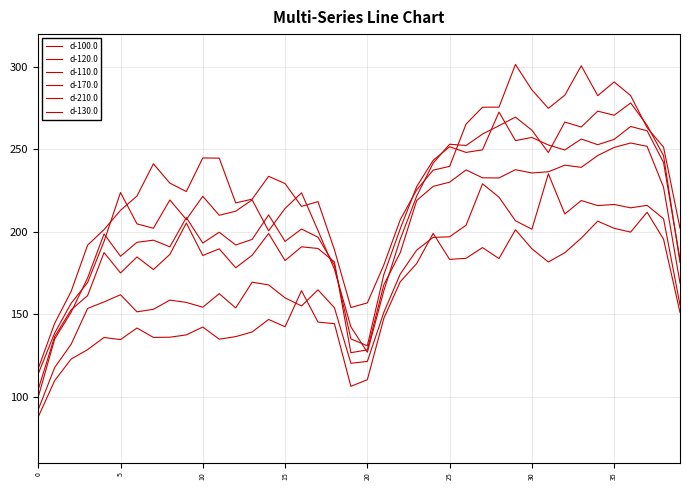

Reading left to right, extract all data points from this chart.

d-100.0: 117.0	144.5	163.8	191.9	201.4	213.1	221.7	241.3	229.6	224.5	244.8	244.7	217.5	219.9	233.7	229.3	215.4	218.4	189.1	154.1	156.9	179.9	207.4	225.5	237.5	239.7	265.4	275.6	275.7	301.6	286.2	274.9	282.9	300.8	282.6	291.0	282.7	263.2	251.4	202.2
d-120.0: 99.8	134.9	151.2	172.0	198.7	185.2	193.6	194.9	190.9	208.6	193.2	199.8	192.0	195.4	210.3	194.2	201.7	196.8	179.8	135.0	130.9	174.0	201.9	227.5	243.4	251.6	248.2	249.8	272.7	255.4	257.3	252.7	249.7	256.3	252.9	256.1	263.9	261.4	242.1	183.3
d-110.0: 113.8	138.6	156.7	169.2	194.2	223.9	204.8	202.2	219.3	207.5	221.6	210.0	212.5	219.4	200.6	214.2	223.7	200.8	177.3	142.4	126.9	164.2	195.5	221.7	241.7	253.2	252.4	259.3	264.4	269.6	261.7	248.1	266.6	263.6	273.3	270.8	278.2	264.6	246.3	181.4
d-170.0: 92.1	117.7	131.8	153.5	157.5	161.8	151.5	153.0	158.6	157.2	154.3	162.5	153.8	169.4	167.8	159.9	155.0	164.8	153.9	120.2	121.3	151.1	174.4	188.9	196.6	197.0	204.0	229.1	221.0	206.7	201.6	235.2	210.8	219.0	215.9	216.6	214.6	216.1	207.9	155.6
d-210.0: 87.7	109.7	122.8	128.5	135.9	134.6	141.6	135.9	136.0	137.5	142.2	134.8	136.4	139.2	146.8	142.4	164.3	145.2	144.3	106.2	110.3	147.5	169.7	180.8	199.1	183.3	184.0	190.4	183.8	201.3	189.7	181.7	187.3	196.2	206.5	202.1	199.8	211.9	195.5	151.1
d-130.0: 104.4	136.5	152.7	161.3	187.4	175.1	184.7	177.1	186.3	205.4	185.6	189.7	178.2	185.8	199.0	182.6	190.9	189.9	181.7	126.7	128.3	167.8	187.4	219.0	227.6	230.2	237.6	232.8	232.7	237.7	235.7	236.5	240.5	239.1	246.3	251.2	253.9	251.9	227.1	168.9